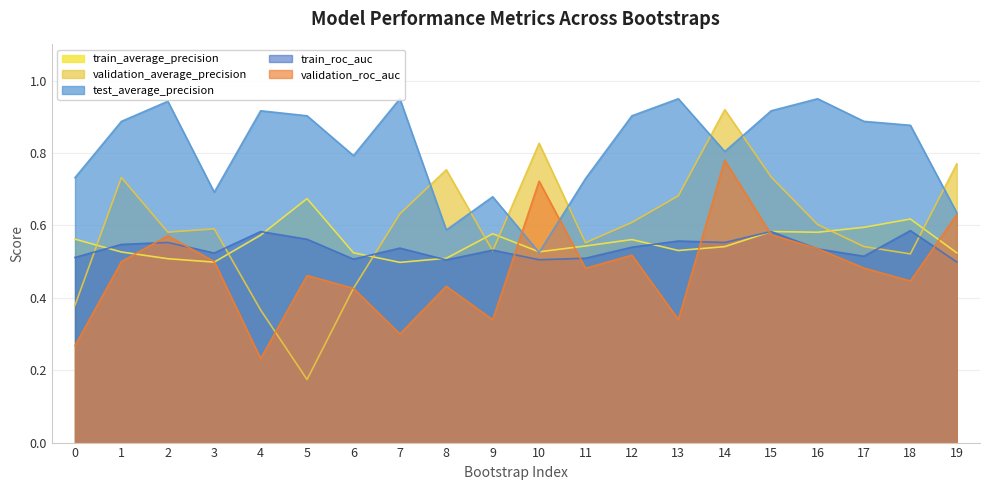

What is the total value across all series at 3?

2.8